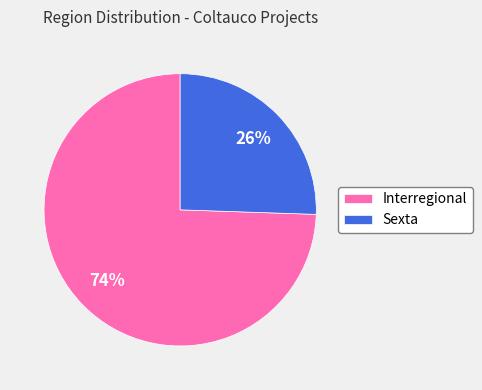

Combined, do Interregional and Sexta account for over 50%?

Yes